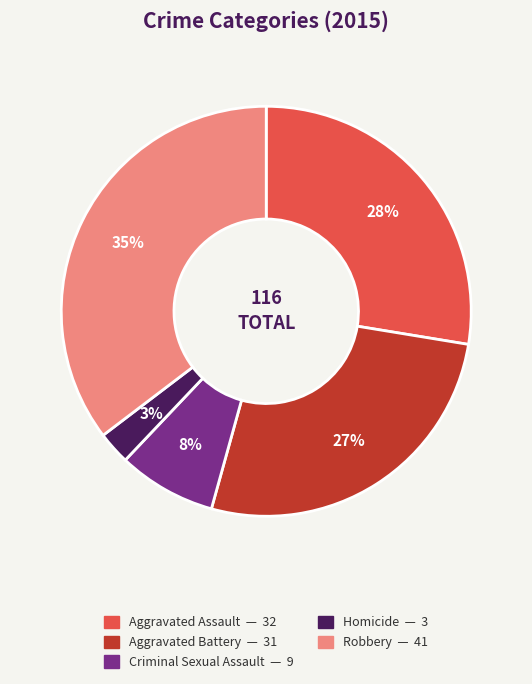

The Homicide slice represents 3% of the pie. True or false?

True